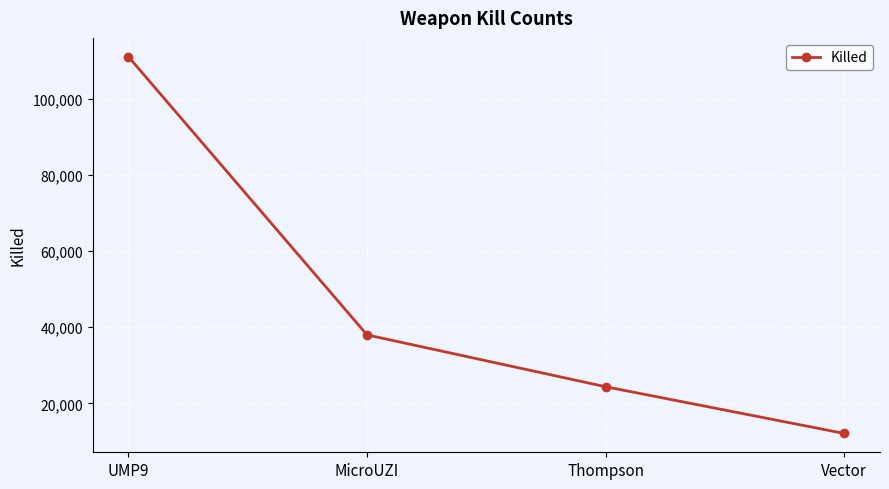

Reading right to left, transcribe all the data shown in this chart.

Vector=12106	Thompson=24365	MicroUZI=37974	UMP9=110980